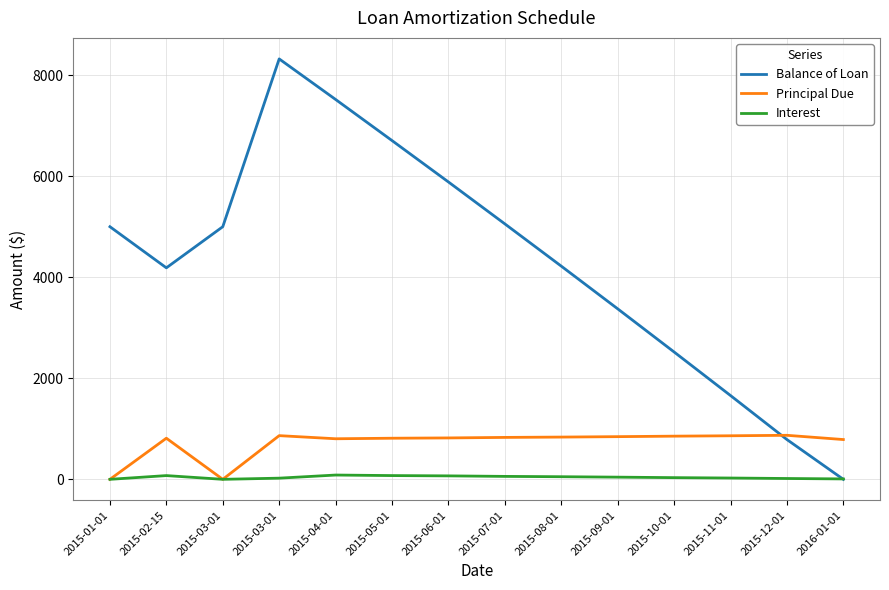

What is the spread (max minus min) of values at 2015-09-01?

3332.1